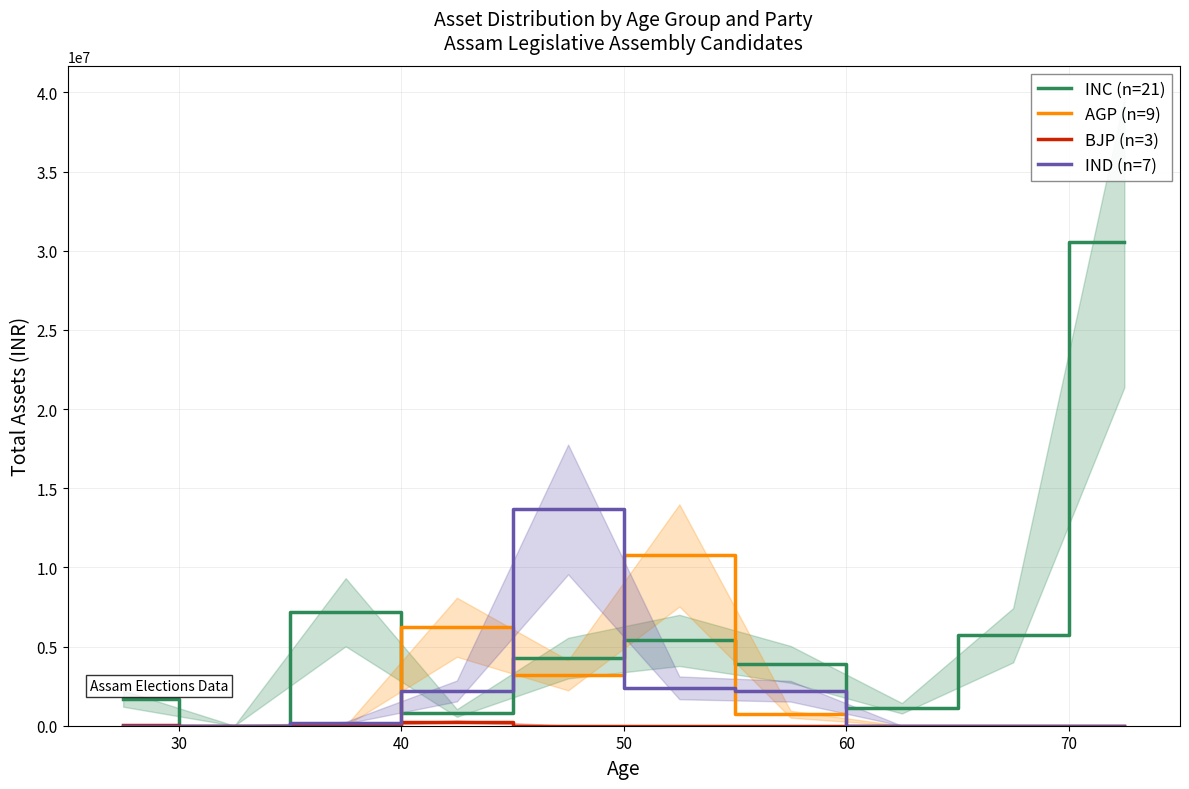

What is the difference between the highest and lowest values at 70?

10756814.5